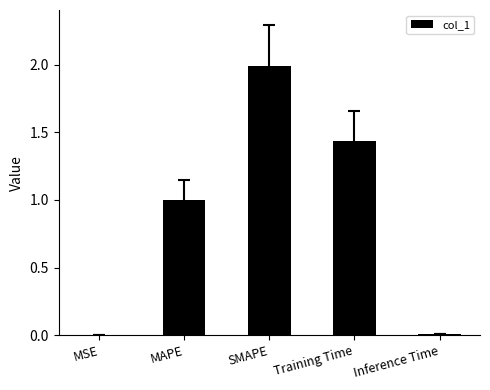

What is the change in value from SMAPE to Training Time?

-0.6